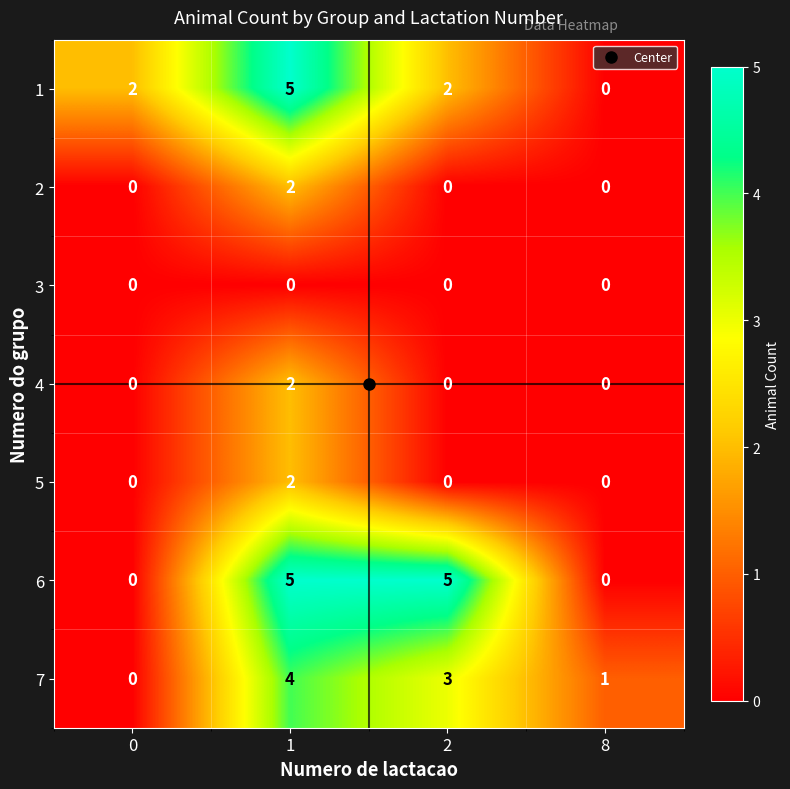

How many data points does each series have?

4